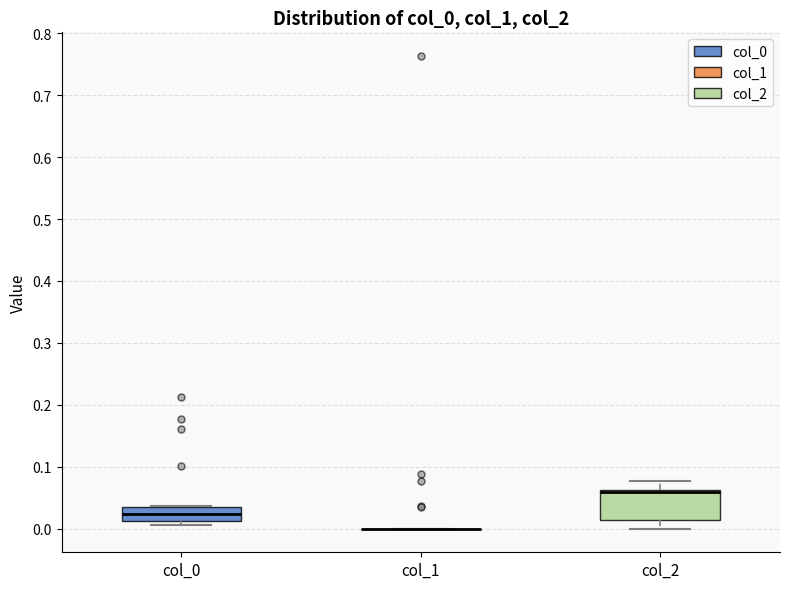

Which box is the tallest, from its lower edge to its upper edge?

col_2